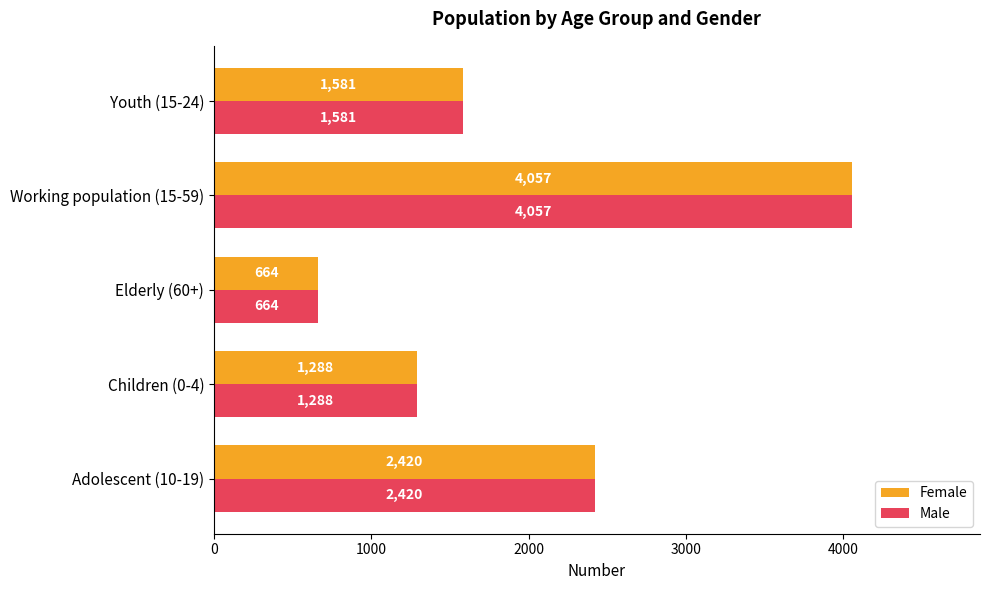

At how many categories does at least one series exceed 1725?

2